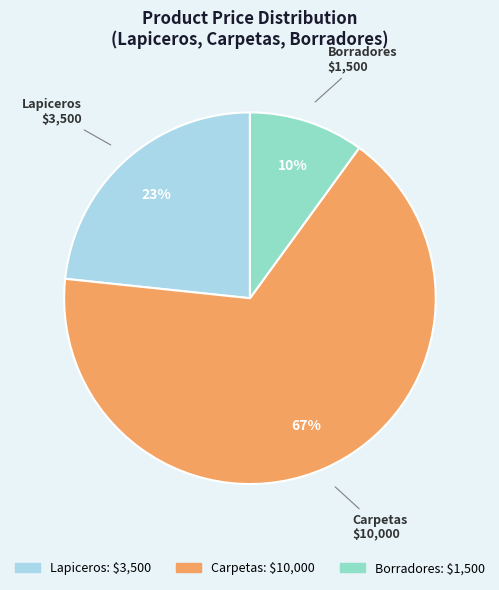

Is the sum of Borradores and Carpetas greater than half?

Yes